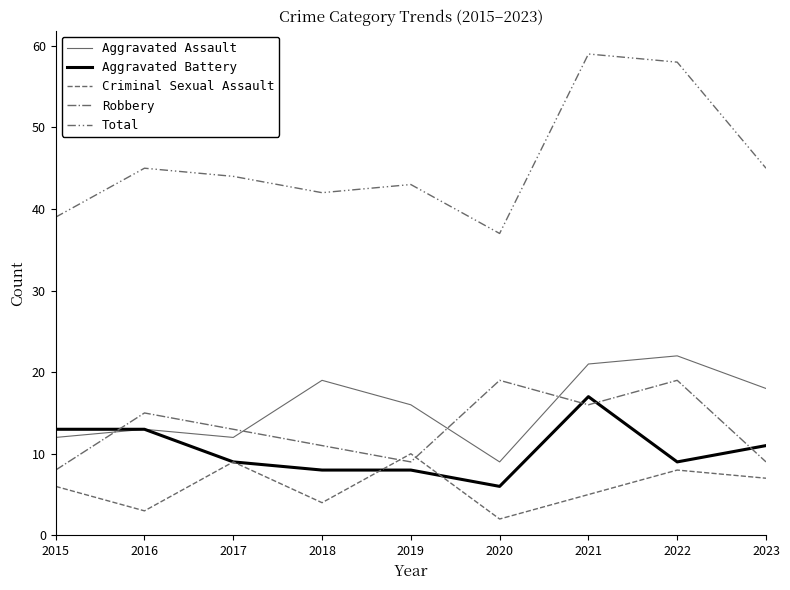

Reading left to right, extract all data points from this chart.

Aggravated Assault: 2015=12	2016=13	2017=12	2018=19	2019=16	2020=9	2021=21	2022=22	2023=18
Aggravated Battery: 2015=13	2016=13	2017=9	2018=8	2019=8	2020=6	2021=17	2022=9	2023=11
Criminal Sexual Assault: 2015=6	2016=3	2017=9	2018=4	2019=10	2020=2	2021=5	2022=8	2023=7
Robbery: 2015=8	2016=15	2017=13	2018=11	2019=9	2020=19	2021=16	2022=19	2023=9
Total: 2015=39	2016=45	2017=44	2018=42	2019=43	2020=37	2021=59	2022=58	2023=45